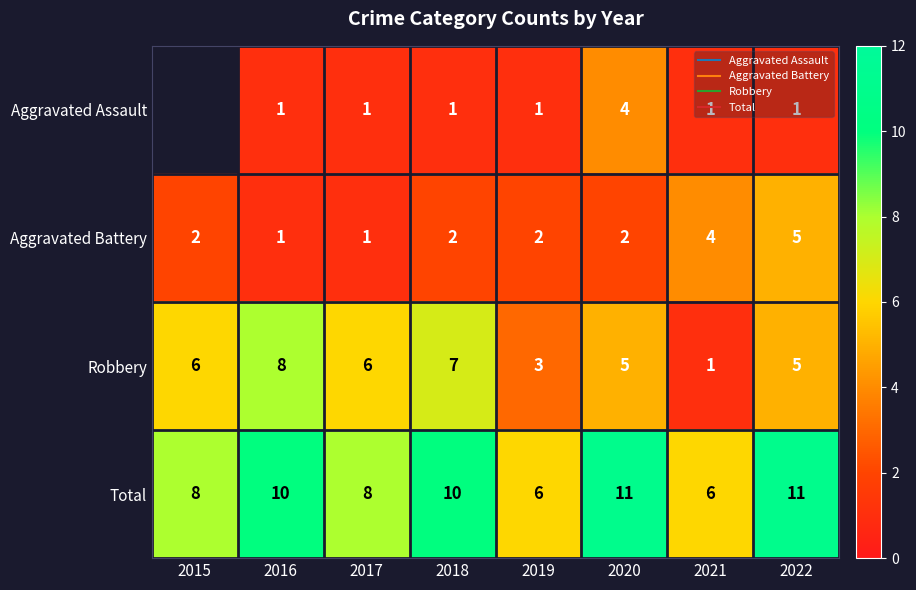

Is it true that Aggravated Assault equals 0.4 at 2022?

False